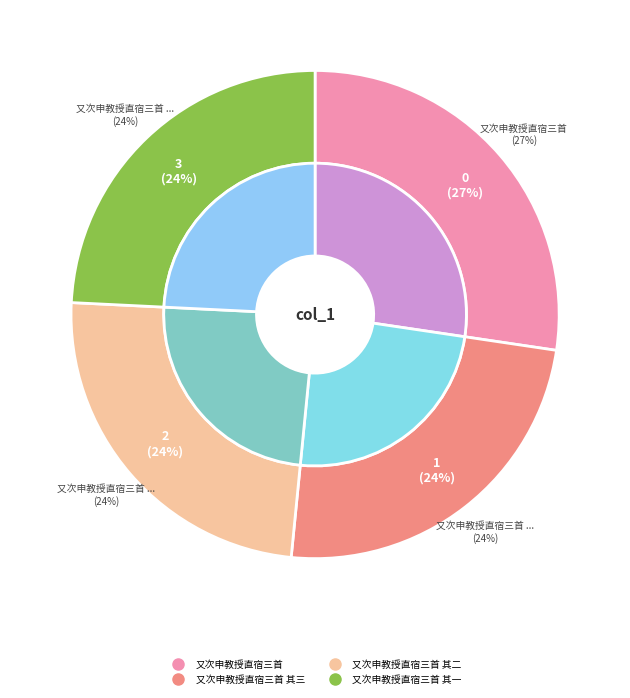

Is the sum of 又次申教授直宿三首 其一 and 又次申教授直宿三首 其三 greater than half?

No